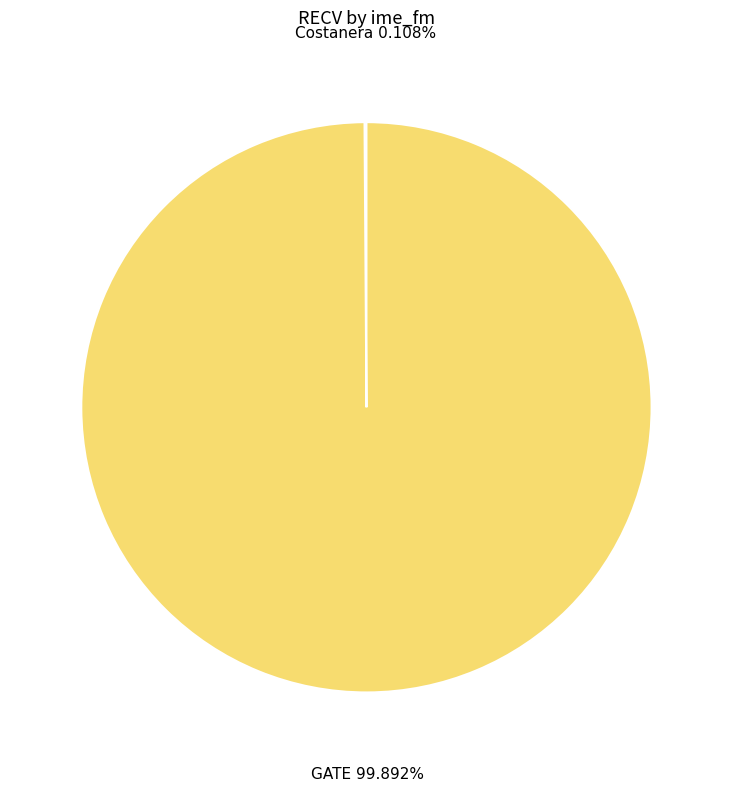

Is there any slice that represents more than half of the pie?

Yes